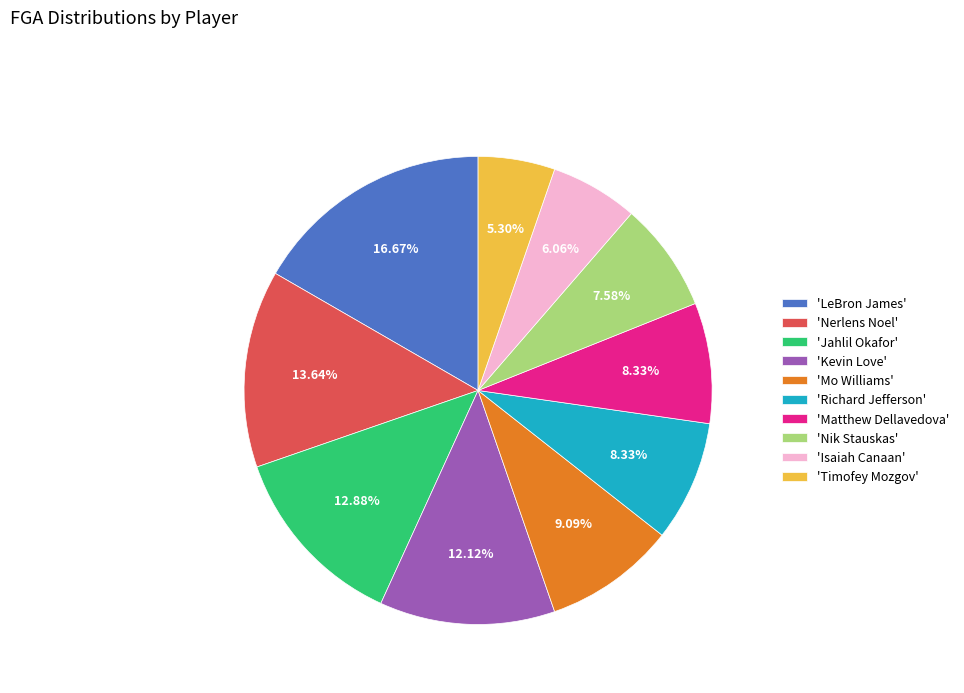

Is 'Nerlens Noel' the majority of the pie?

No